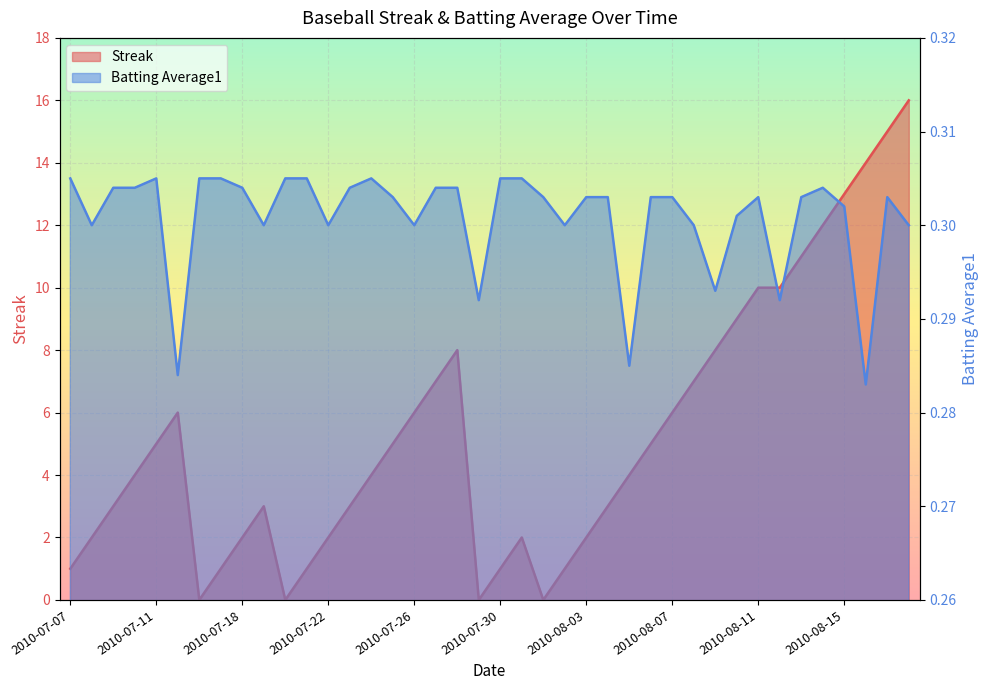

What is the label of the 22nd point from the left?

2010-07-31